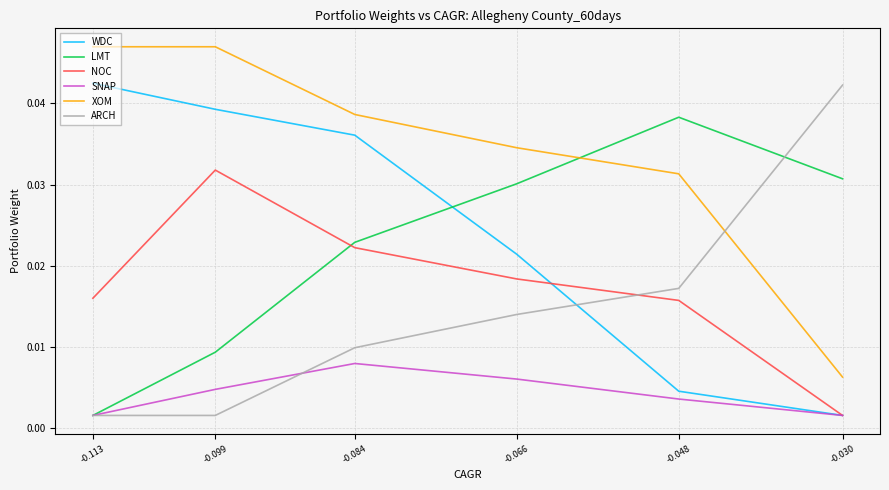

Is the value of WDC at -0.099 greater than the value of LMT at -0.099?

Yes